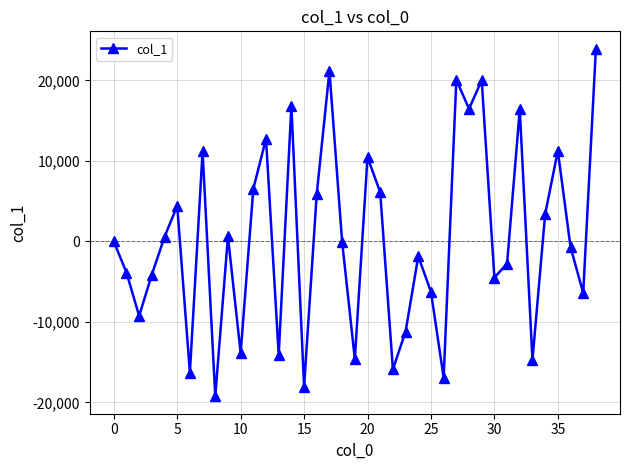

What is the difference between the maximum and second lowest values?

42003.2